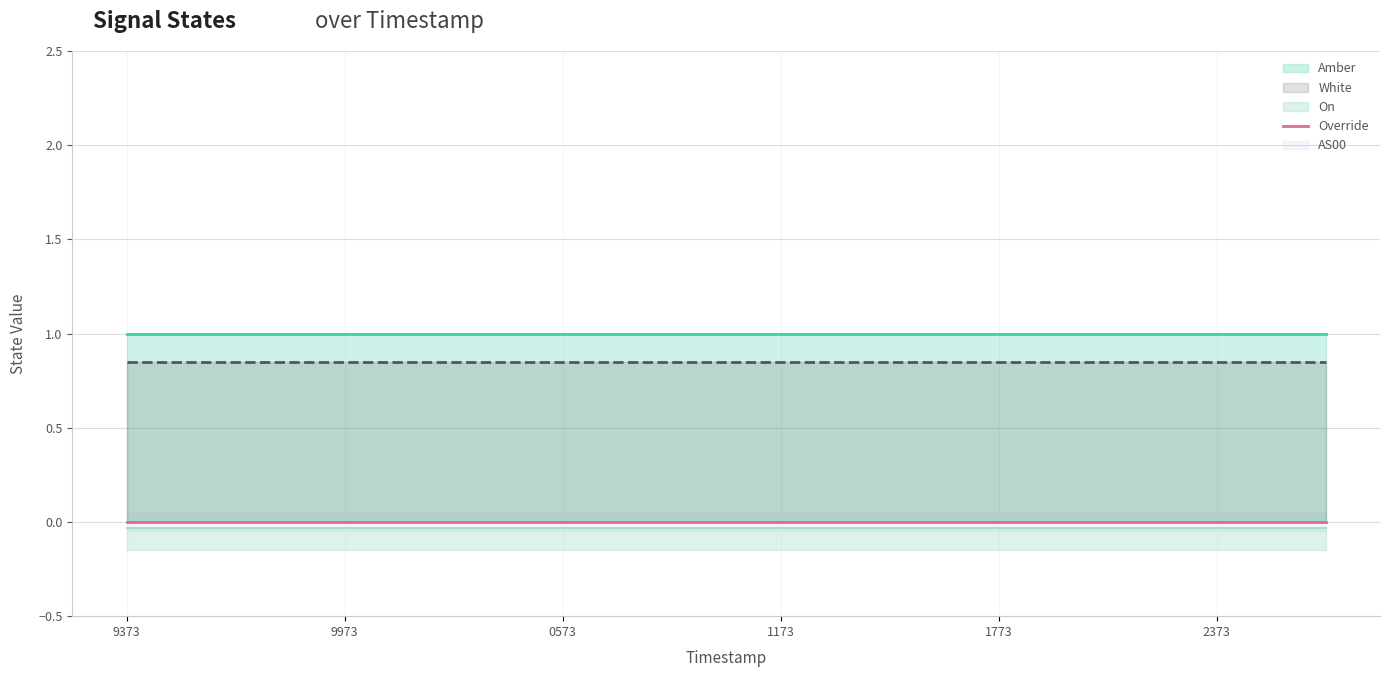

List the labels in order of White value, largest first.

1692169373, 1692169673, 1692169973, 1692170273, 1692170573, 1692170873, 1692171173, 1692171473, 1692171773, 1692172073, 1692172373, 1692172674